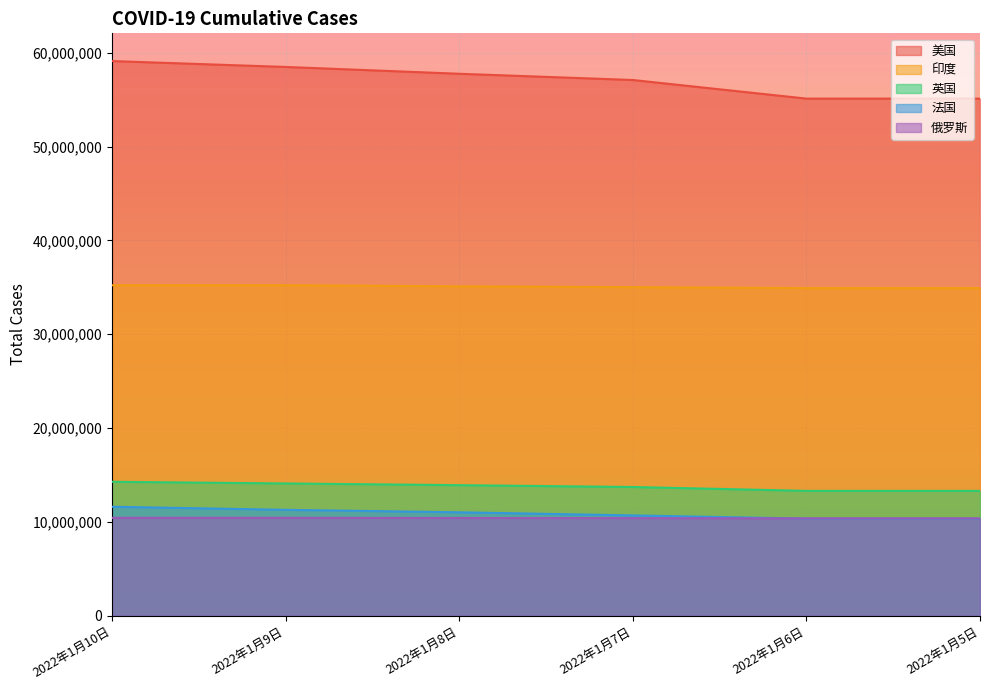

Count the 法国 values in the range 10355369 to 11290010.

5